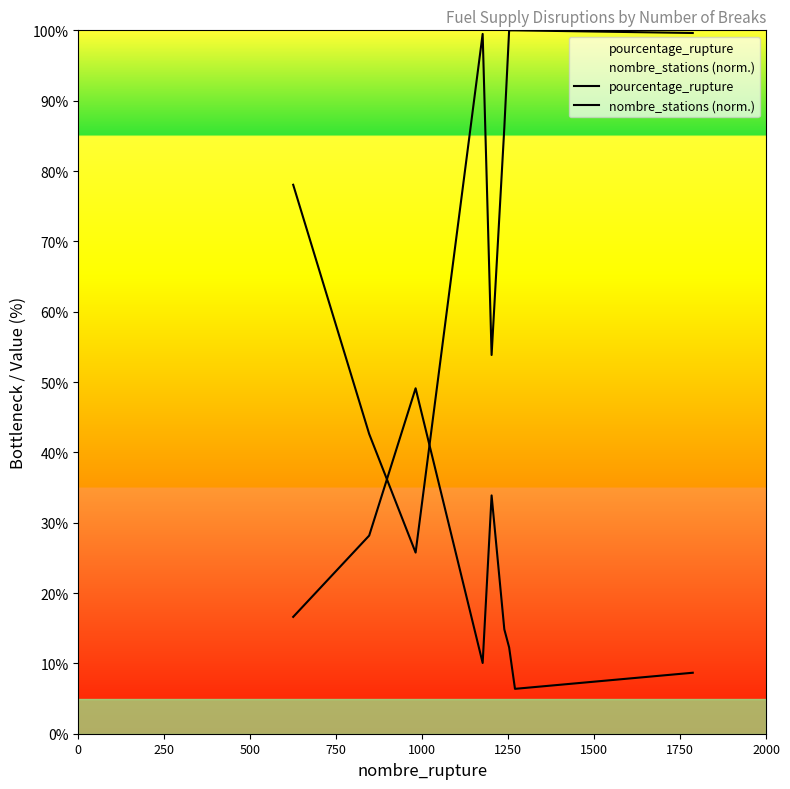

What is the average value of the pourcentage_rupture series?

20.0